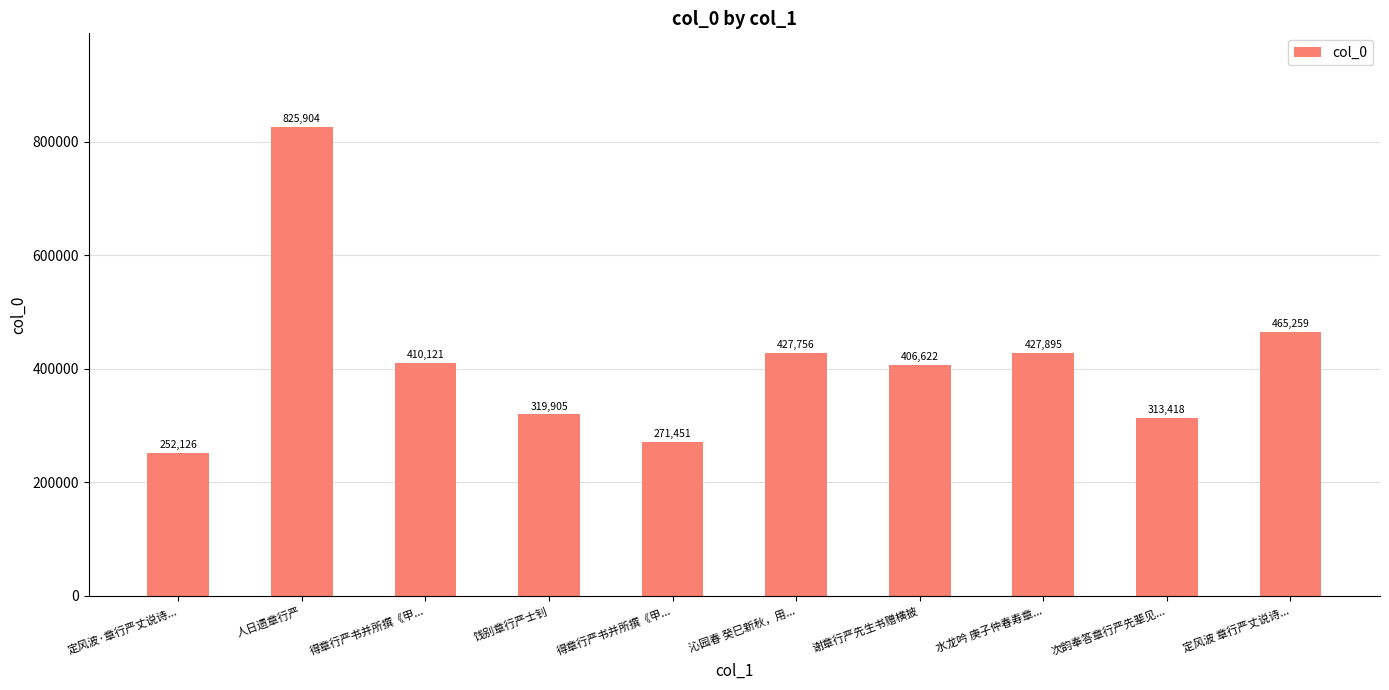

What is the ratio of the value at 谢章行严先生书赠横披 to the value at 定风波·章行严丈说诗...?

1.6